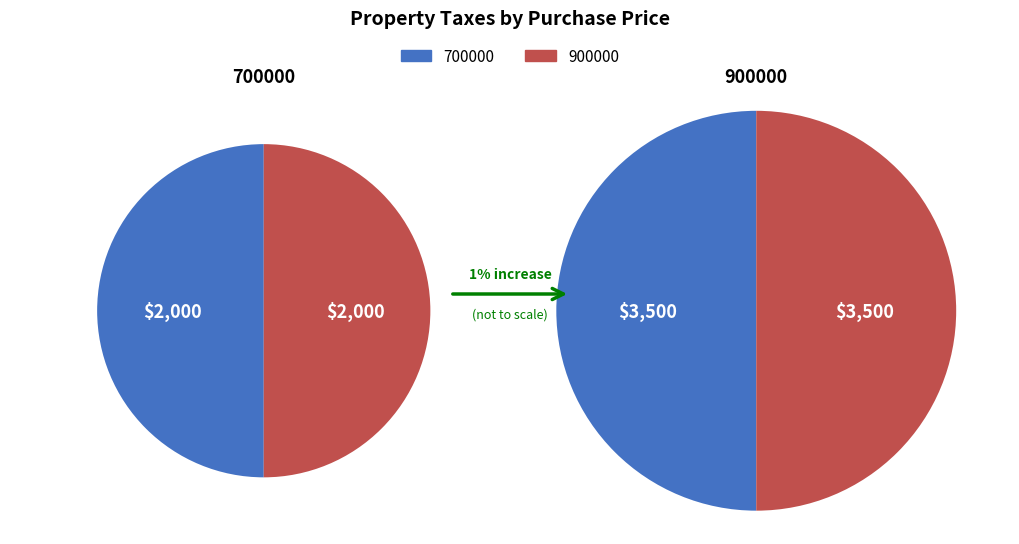

Rank the categories by value from lowest to highest.

700000, 900000